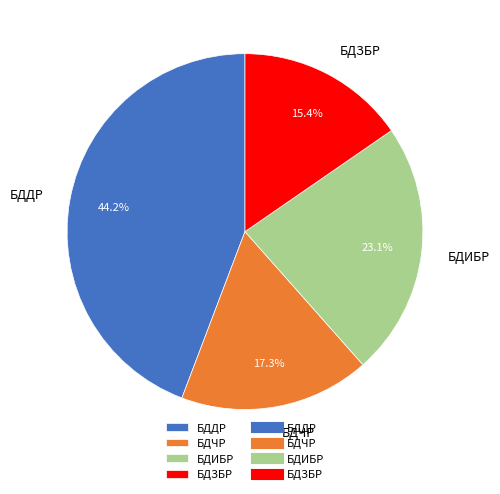

What is the largest slice in the pie chart?

БДДР